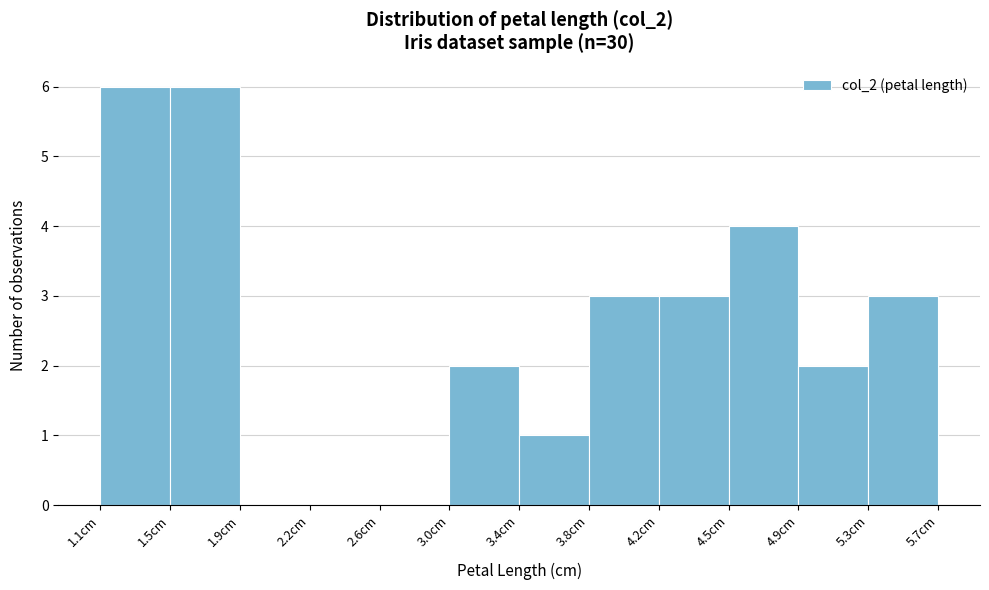

Reading left to right, transcribe this chart: for each bar, give the range it covers on the x-axis and its height. Neither the bar edges nor the heights are printed on the chart, so give them approximately, as read against the axes.

1.10 to 1.50: 6
1.50 to 1.85: 6
1.85 to 2.25: 0
2.25 to 2.65: 0
2.65 to 3.00: 0
3.00 to 3.40: 2
3.40 to 3.80: 1
3.80 to 4.15: 3
4.15 to 4.55: 3
4.55 to 4.95: 4
4.95 to 5.30: 2
5.30 to 5.70: 3